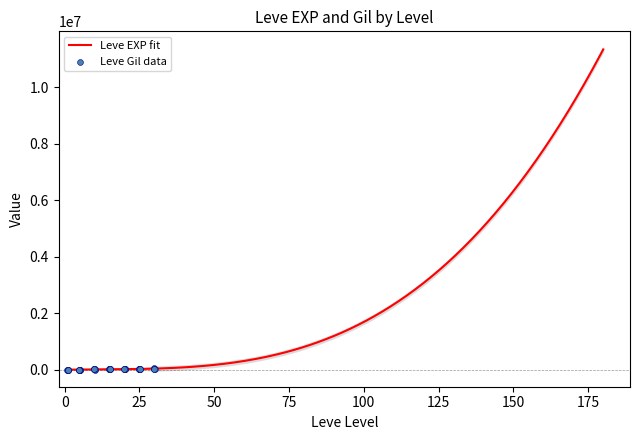

What is the change in value from 20 to 25?

+11120